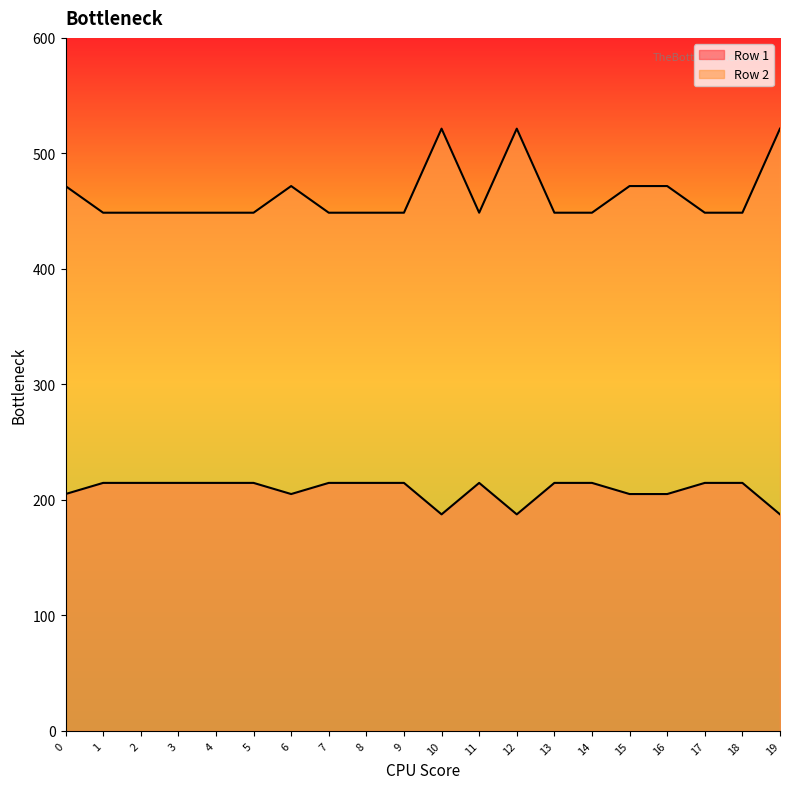

Rank the series at 14 from highest to lowest value.

Row 2, Row 1